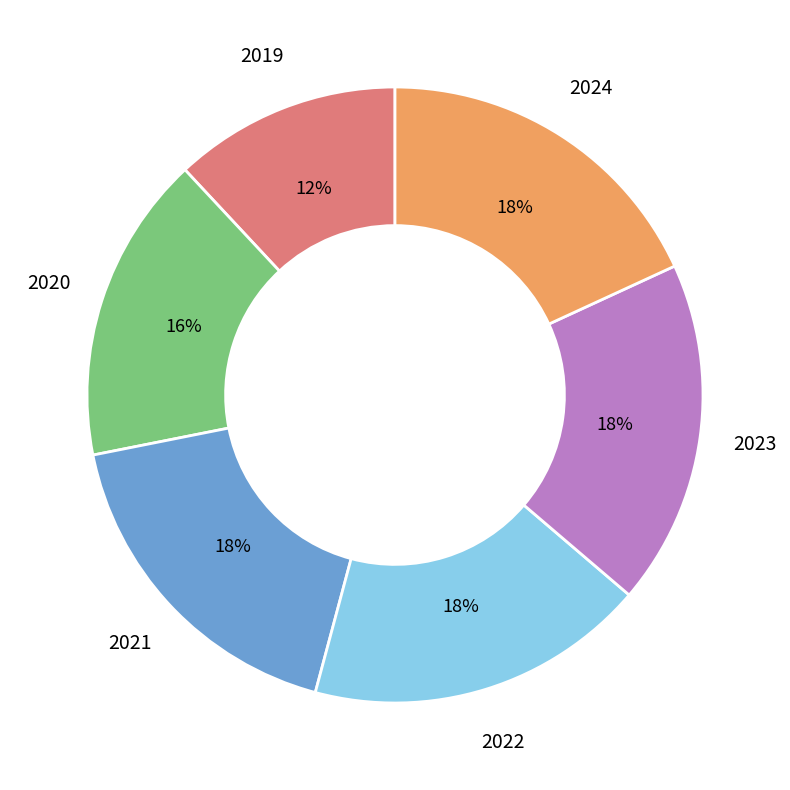

Count the number of slices in the pie.

6